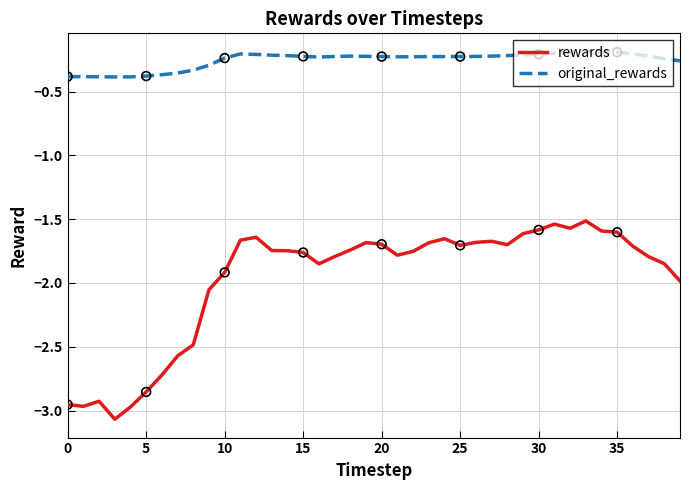

What are all the series names shown in the legend?

rewards, original_rewards